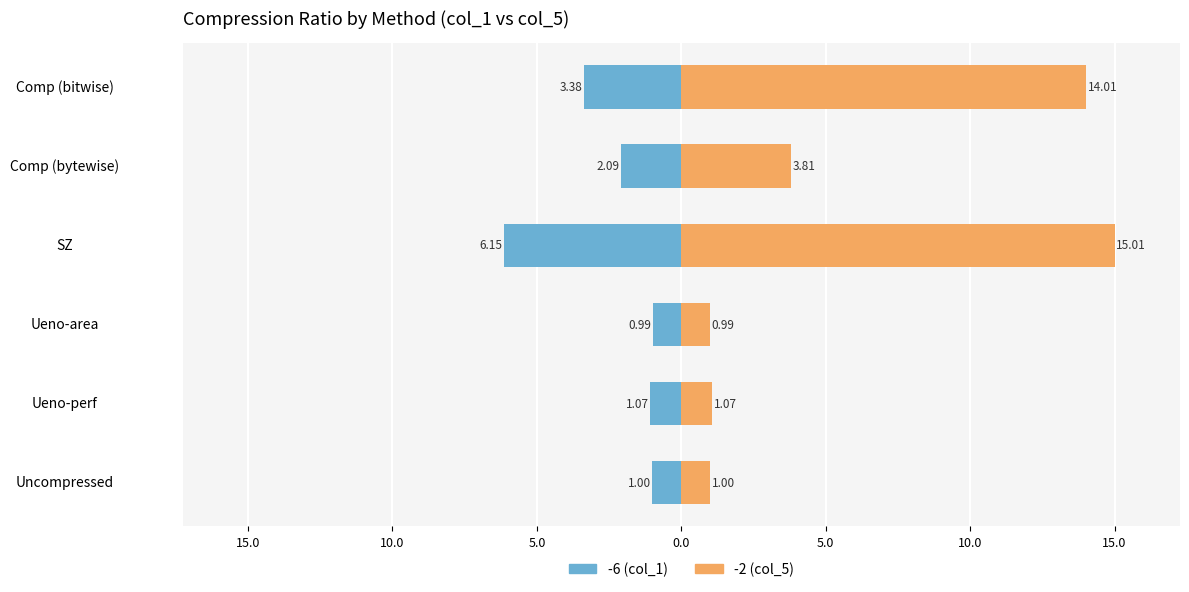

How many values in the -2 (col_5) series exceed 3?

3